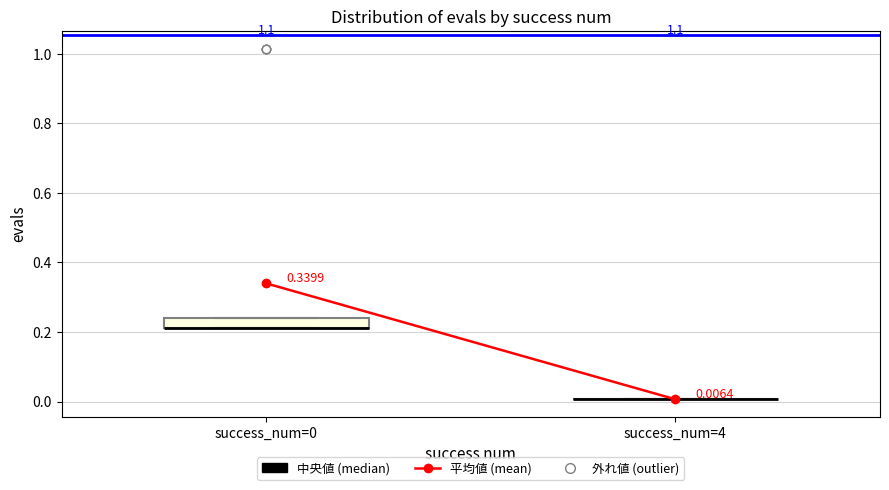

Comparing the boxes themselves (not the whiskers), which one is the tallest?

success_num=0